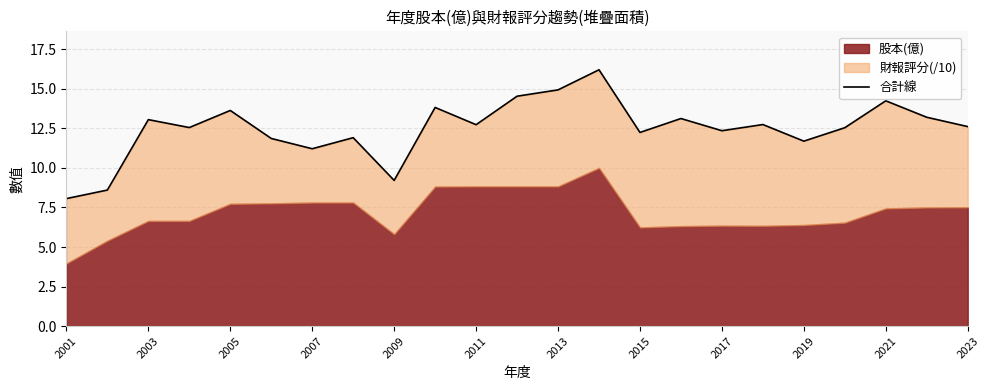

What is the difference between the values at 13 and 2007?

3.6